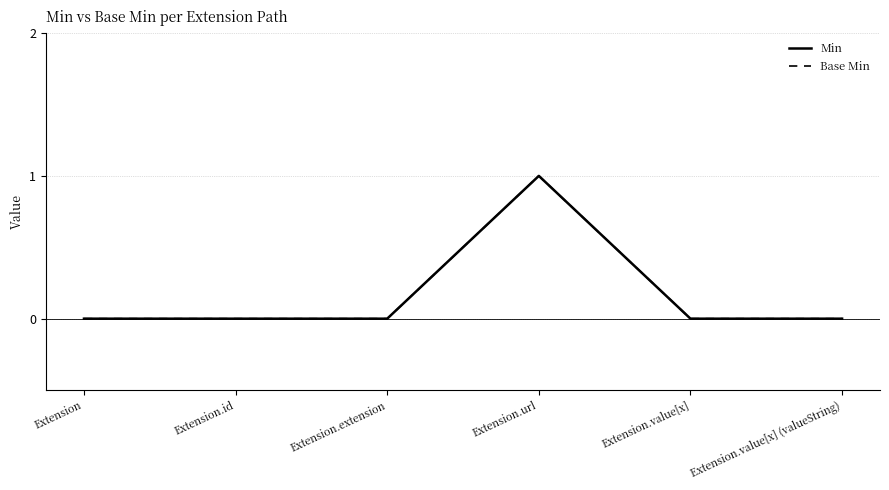

True or false: Min and Base Min intersect in this chart.

False